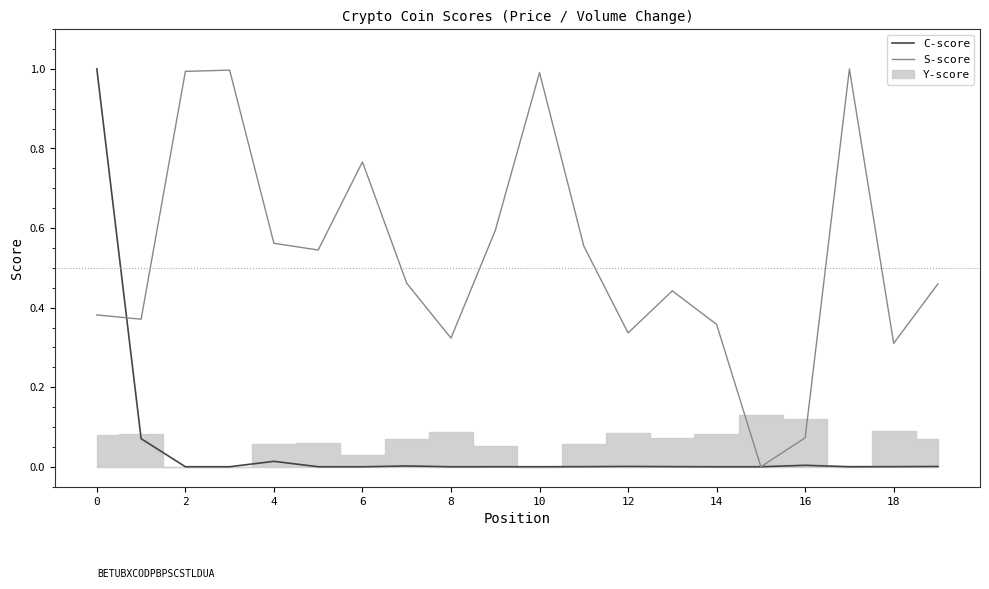

At how many categories does at least one series exceed 0?

20